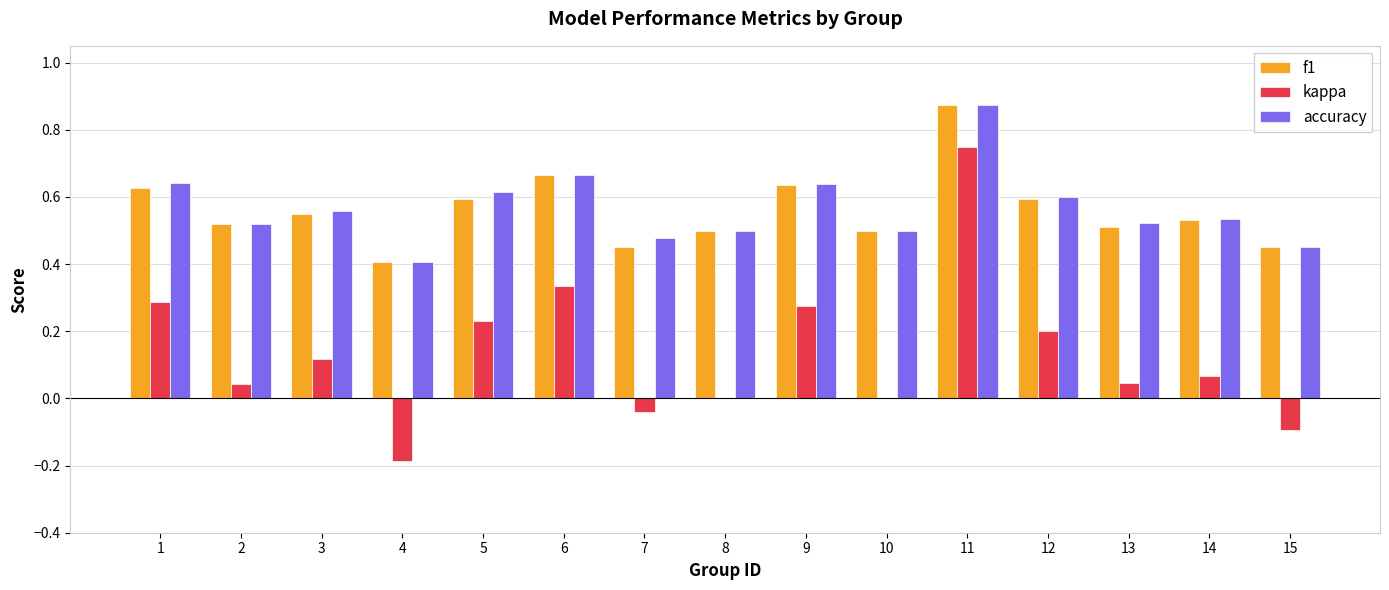

At which label does kappa first exceed 0?

1